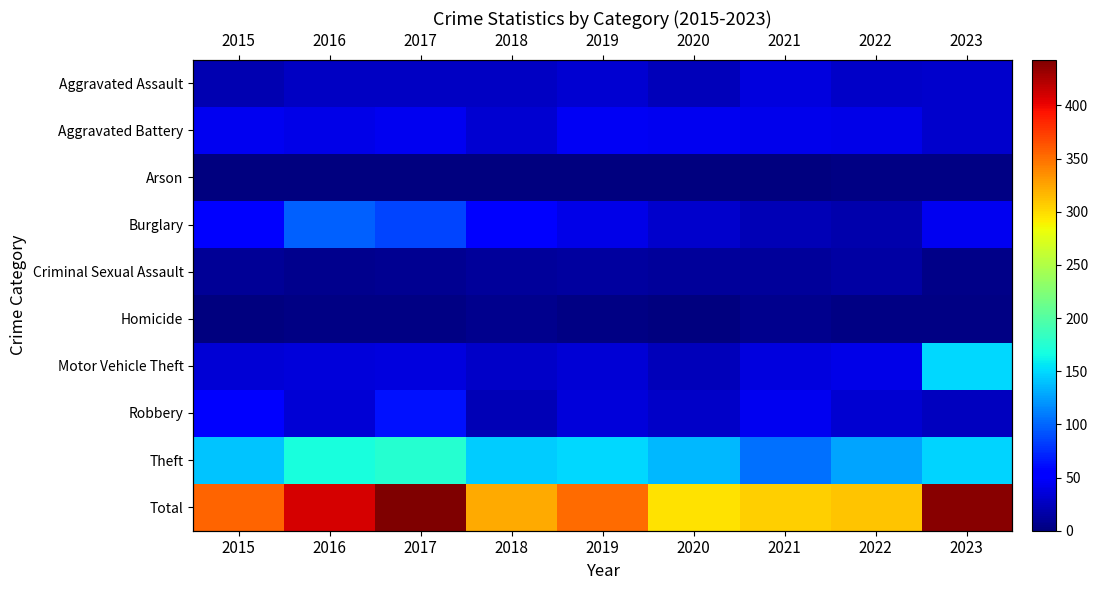

What is the difference between the Robbery values at 2018 and 2017?

42